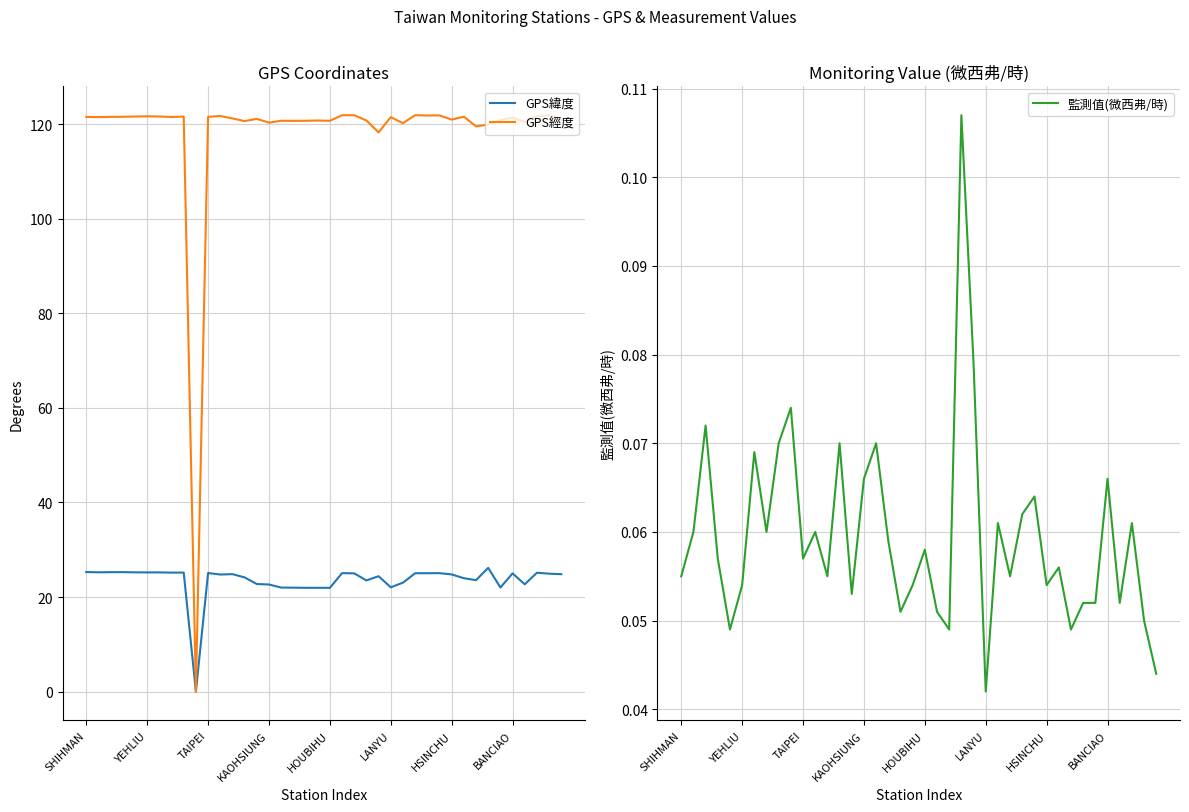

Which series ends up on top after the final intersection of 監測值(微西弗/時) and GPS緯度?

GPS緯度